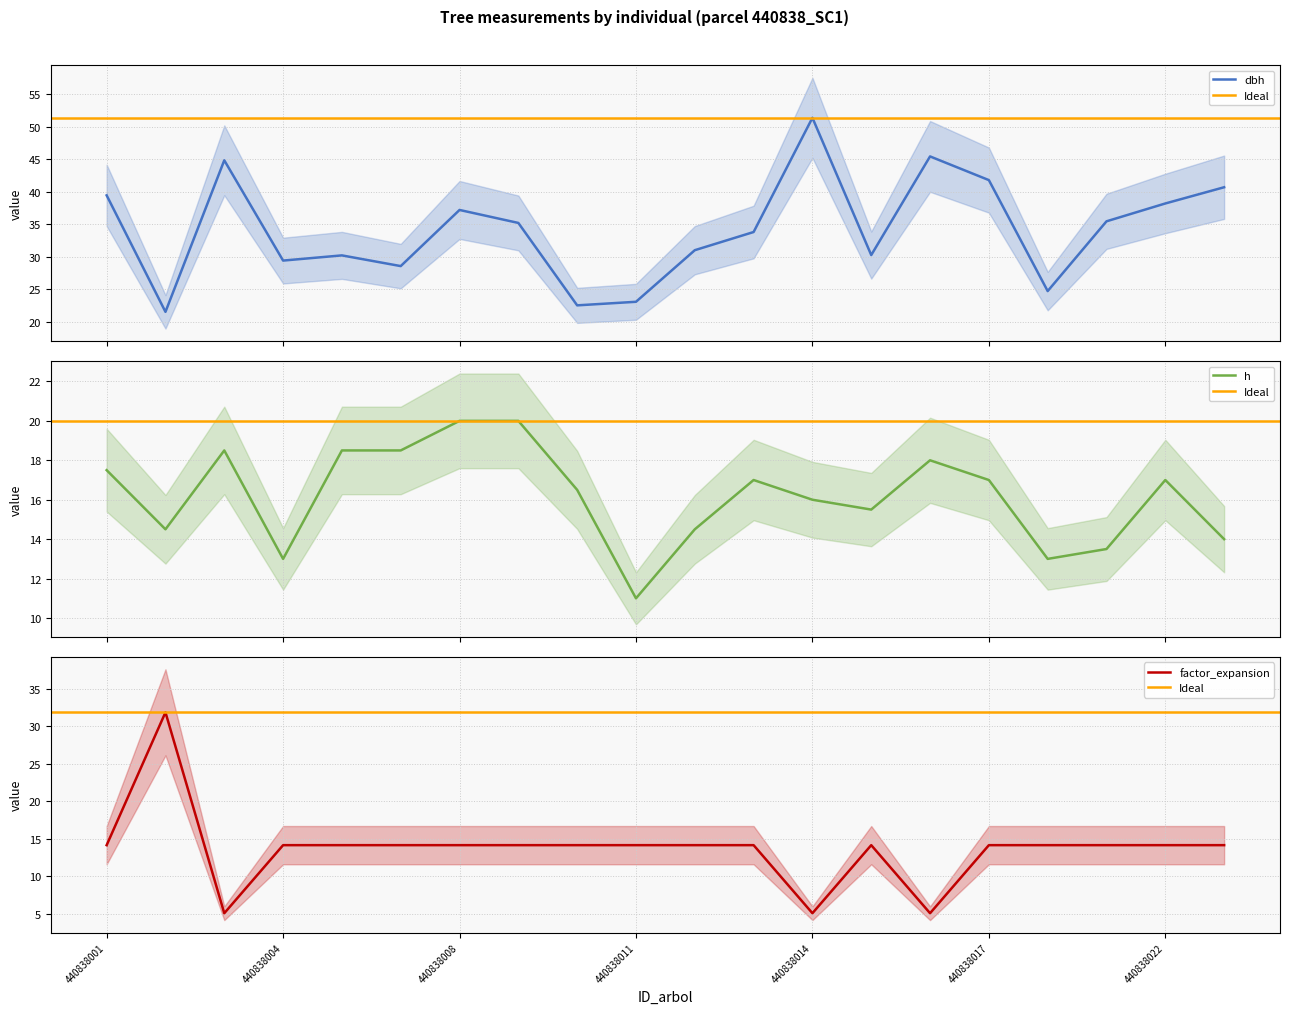

Which series has the widest spread of values?

dbh